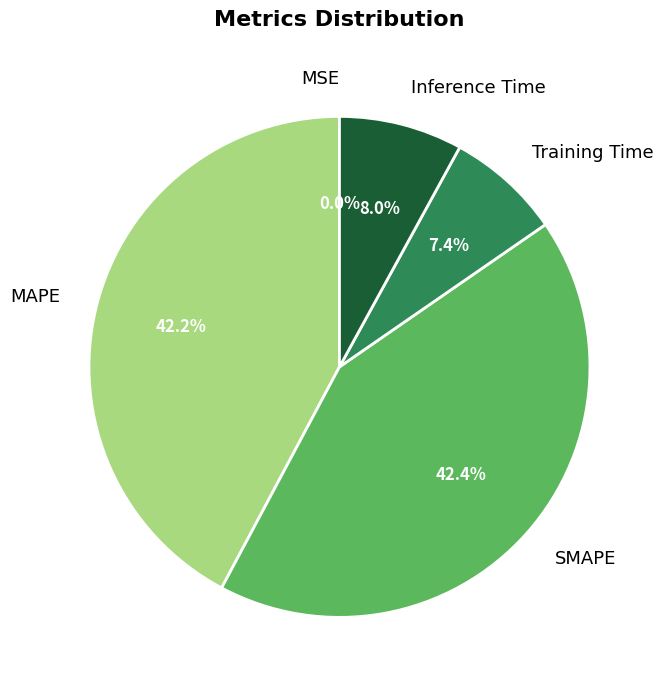

What percentage is NOT represented by SMAPE?

57.6%